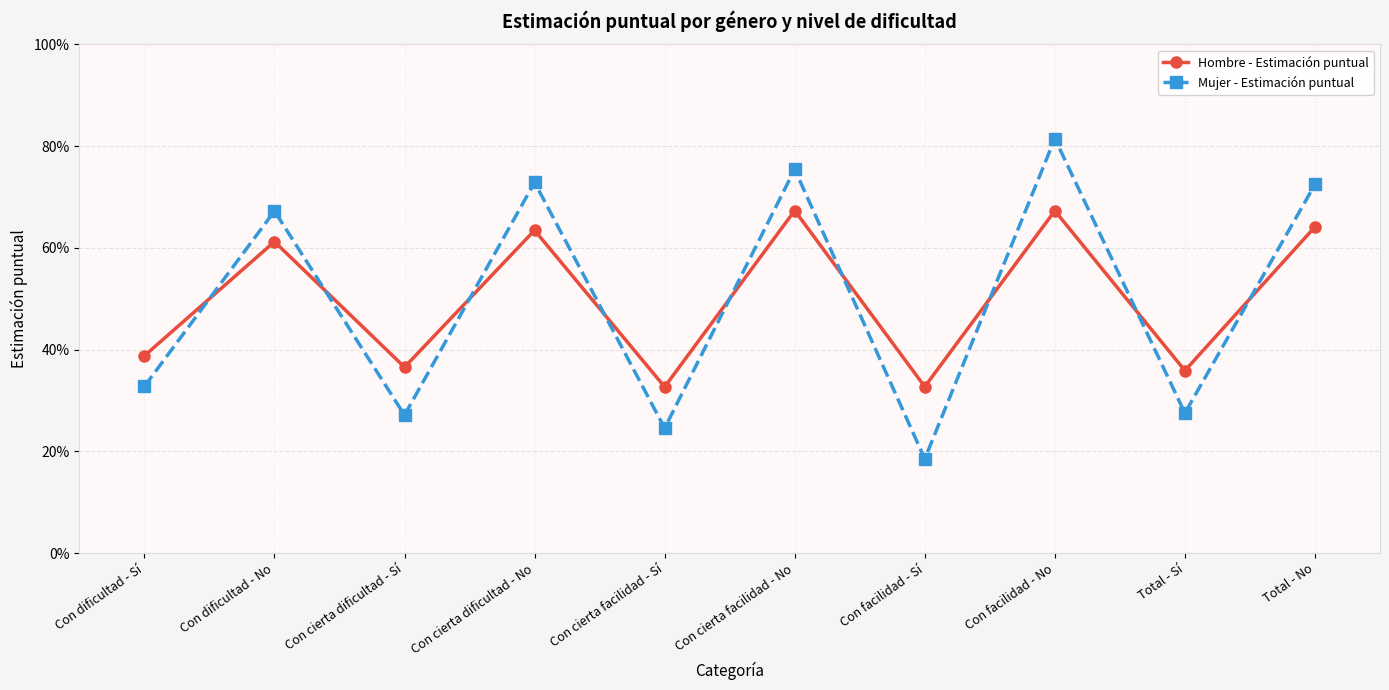

Which category has the highest value in the Mujer - Estimación puntual series?

Con facilidad - No